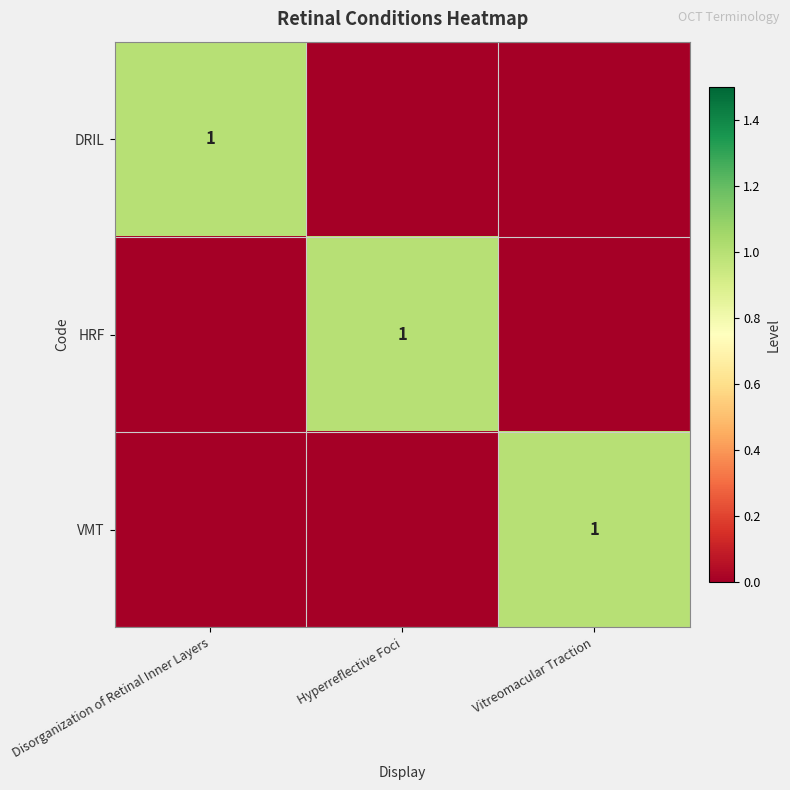

The HRF series shows 2 at Hyperreflective Foci. True or false?

False